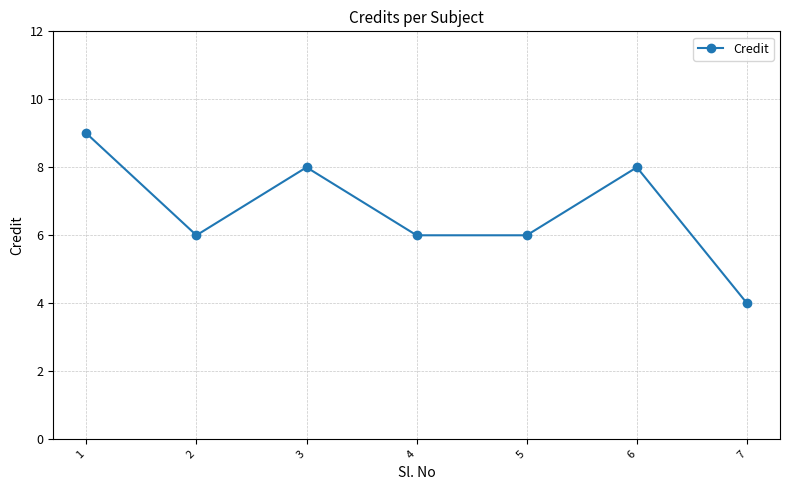

Approximately how many times larger is the value at 4 compared to 3?

0.8